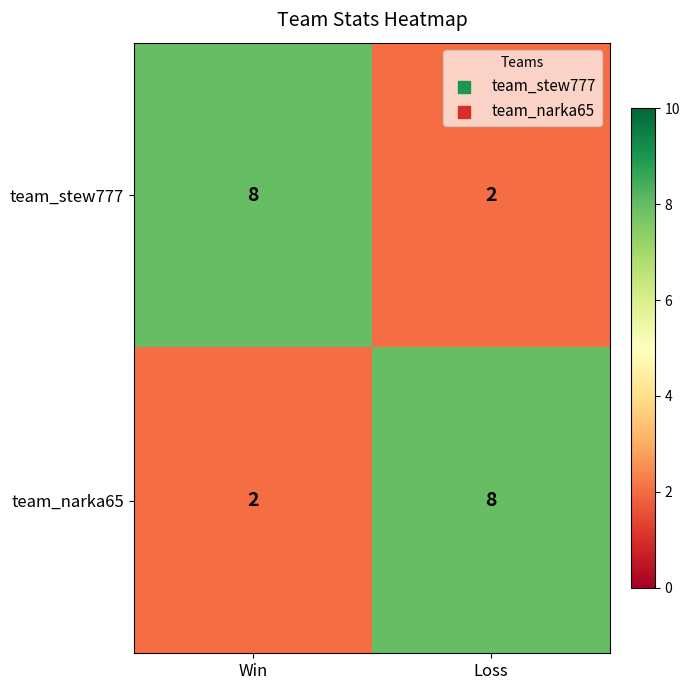

Rank the series at Win from highest to lowest value.

team_stew777, team_narka65